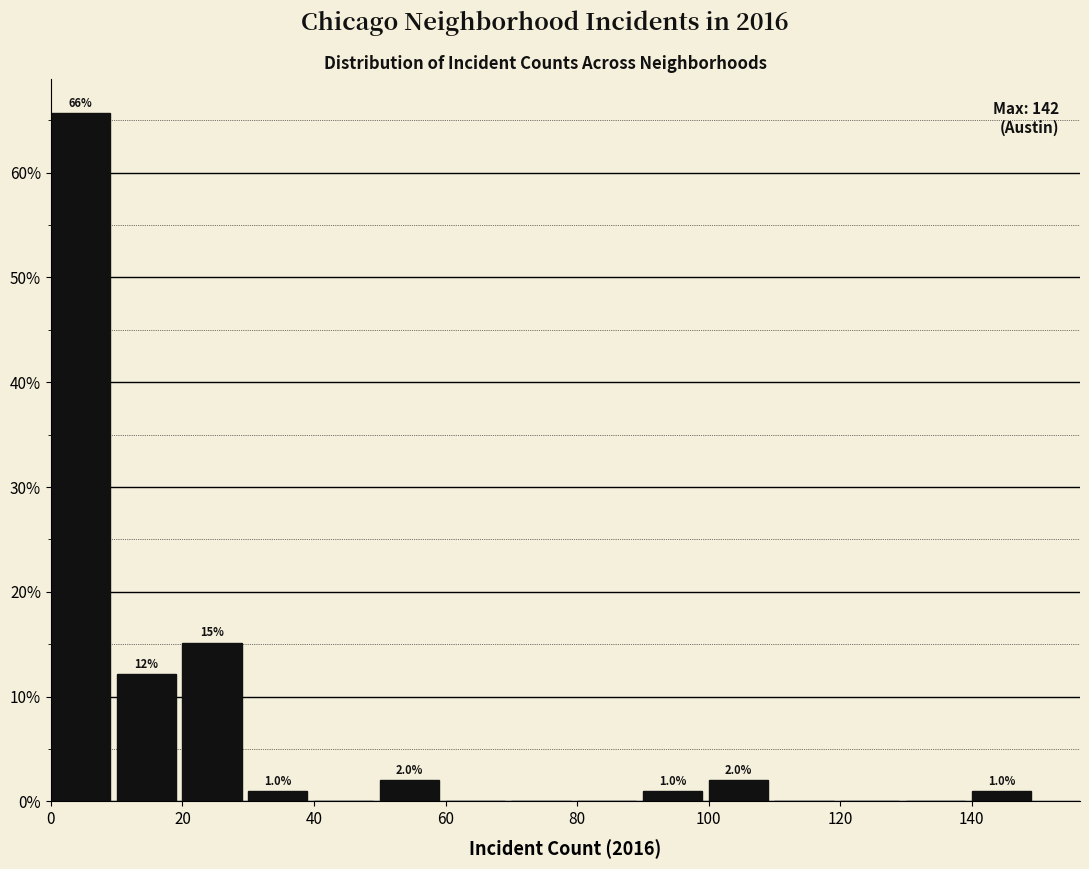

Which range on the x-axis has the tallest bar?

0 to 10